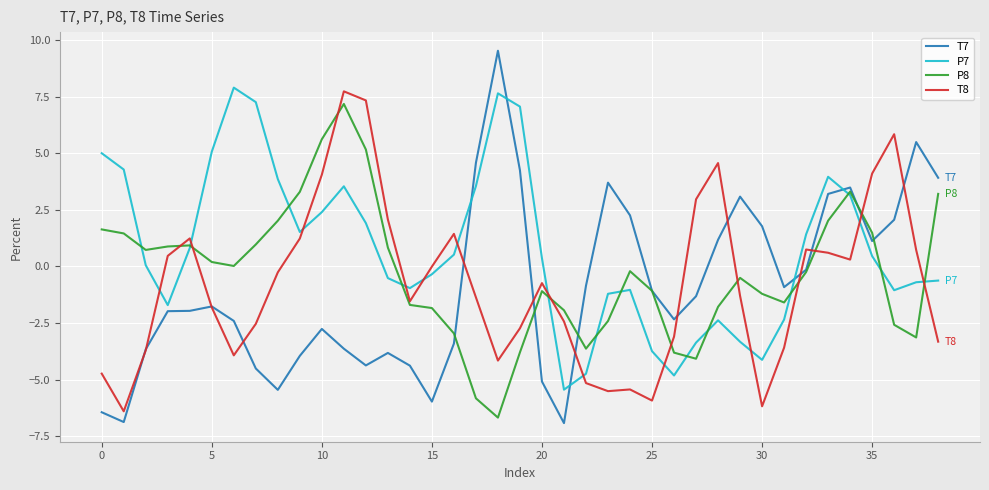

What is the highest value of the P8 series?

7.2